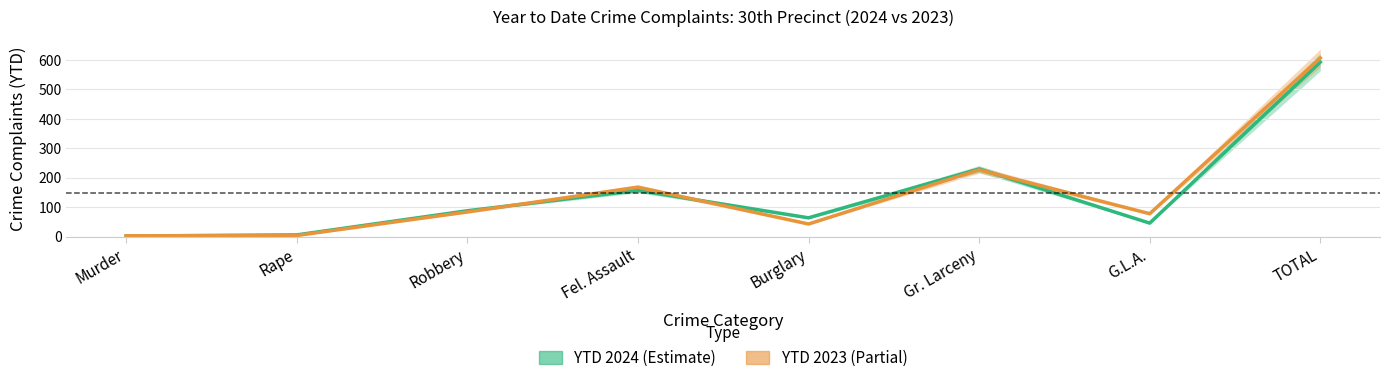

What is the label of the 5th point from the right?

Fel. Assault